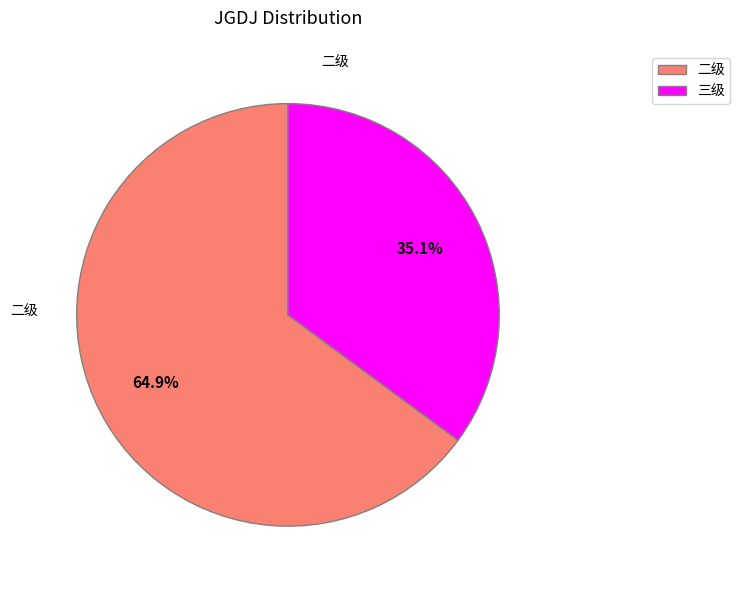

Rank the categories by value from lowest to highest.

三级, 二级